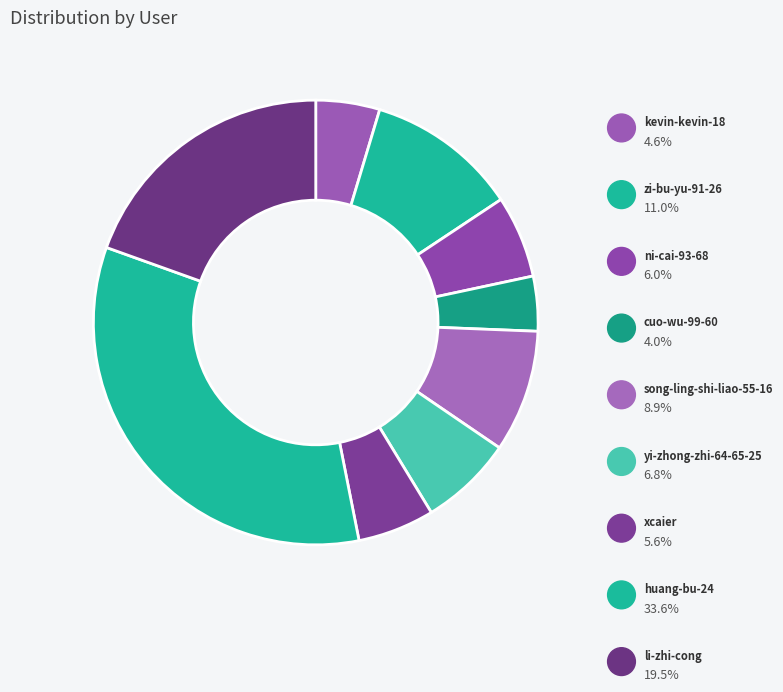

How many slices are in this pie chart?

9